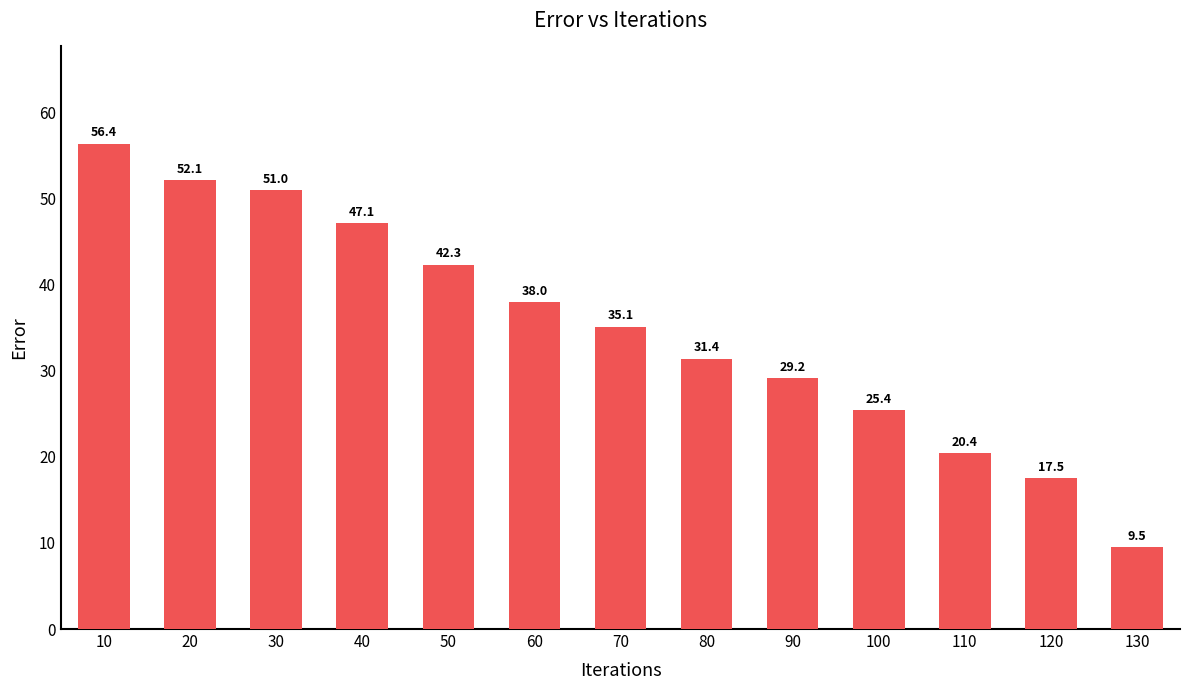

What is the difference between the maximum and second lowest values?

38.8